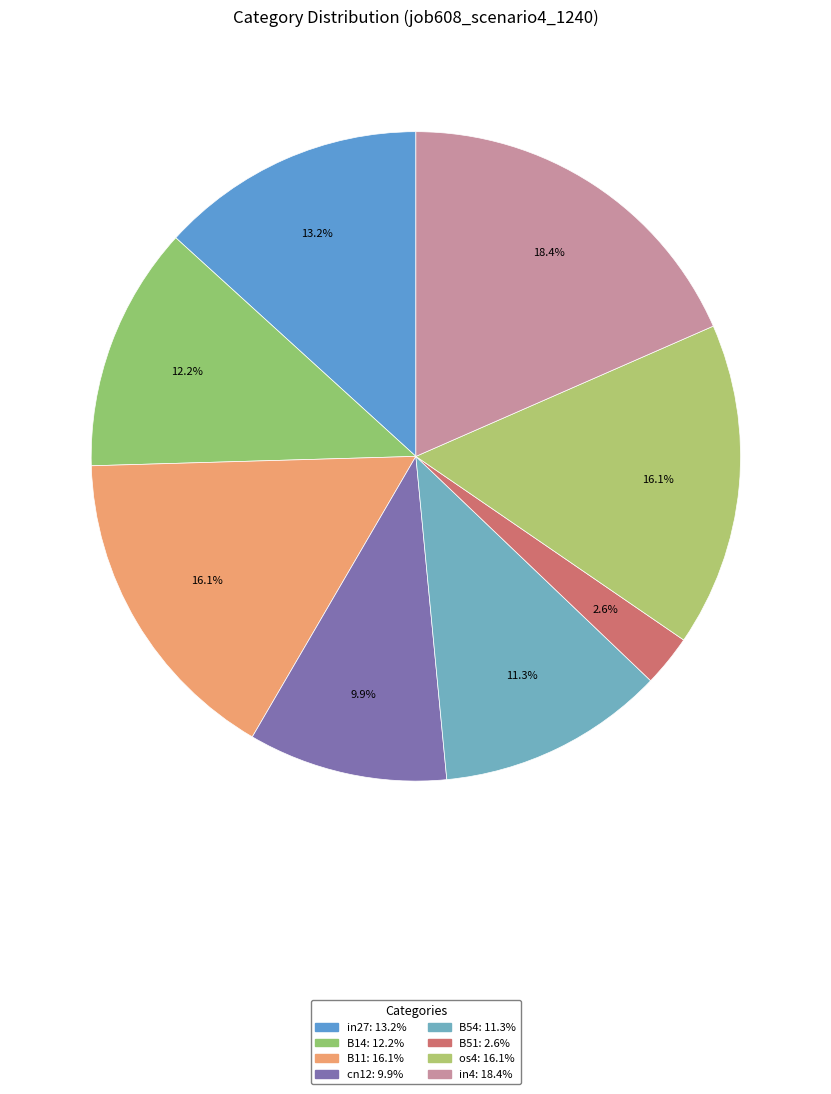

To the nearest percent, what is the difference between the B51 and B14 slice percentages?

10%